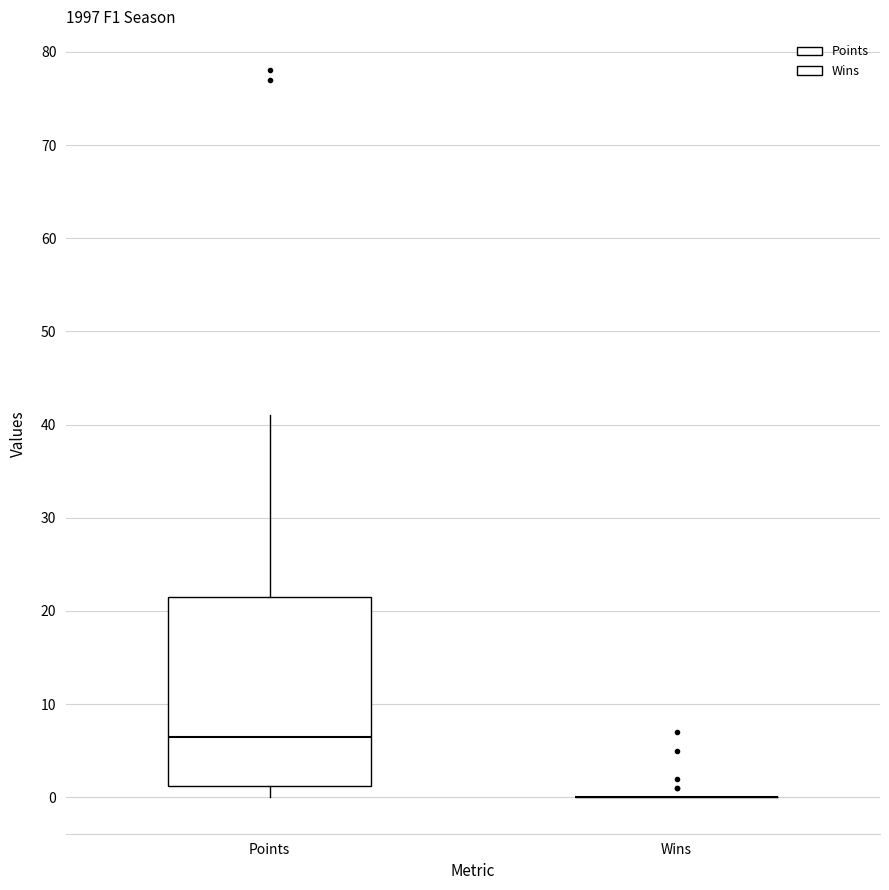

Reading left to right, read every box against the y-axis: the position of its median line, the range the box covers, and the ends of its whiskers. The values are not printed on the chart, so give them approximately, as read against the axis.

Points: median 7, box 1 to 22, whiskers 0 to 41
Wins: box collapsed to a line at 0, whiskers 0 to 0